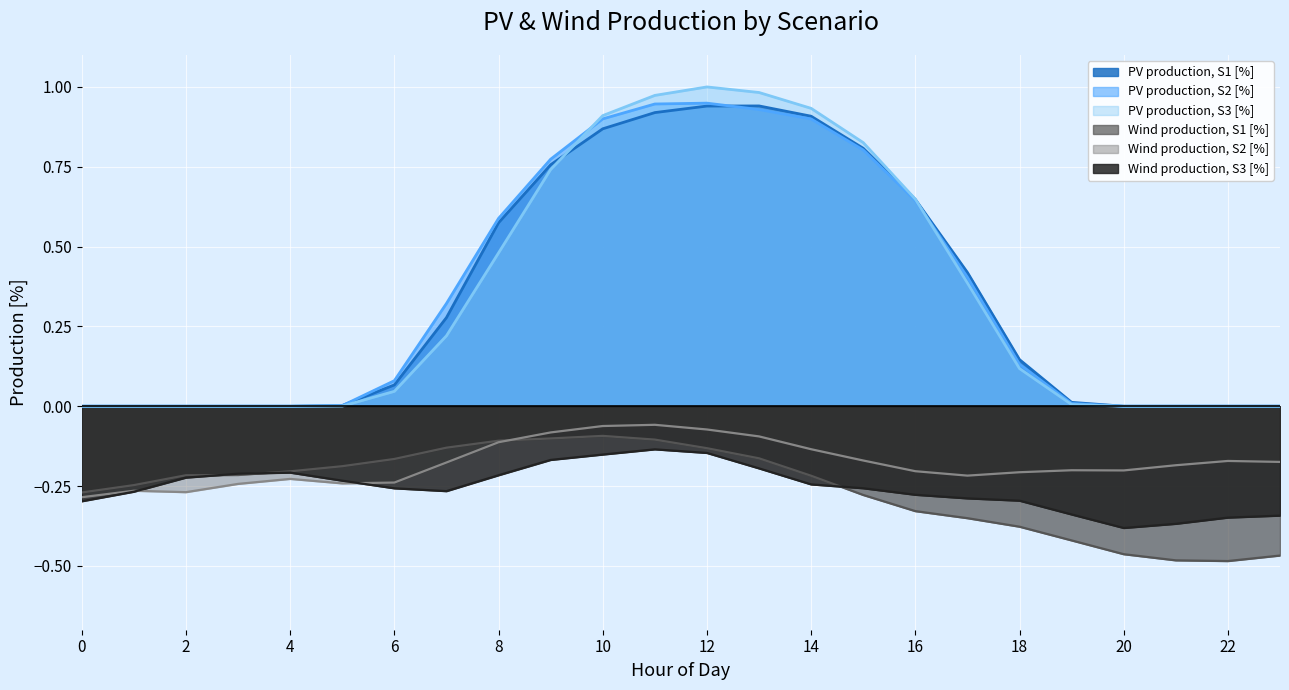

What are all the series names shown in the legend?

PV production, S1 [%], PV production, S2 [%], PV production, S3 [%], Wind production, S1 [%], Wind production, S2 [%], Wind production, S3 [%]